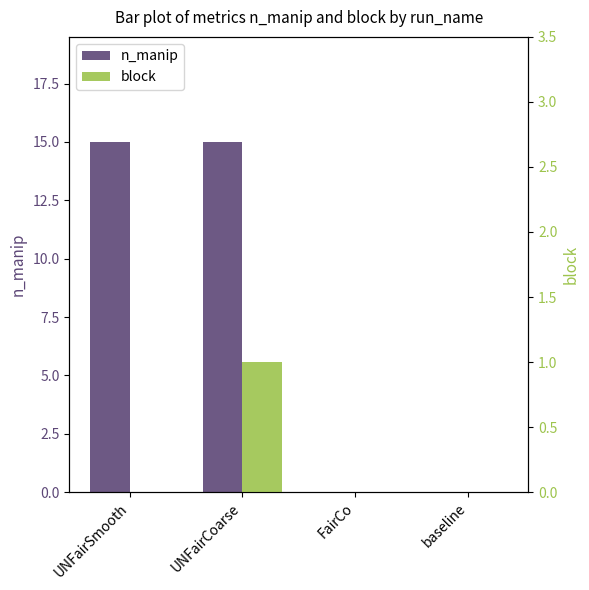

How many data points in block are above 0?

1